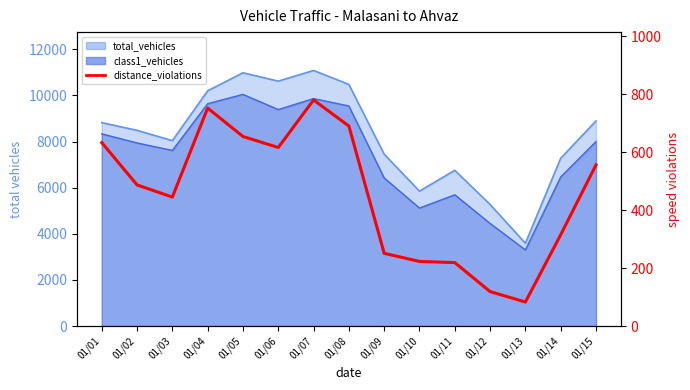

At which category does the data reach its first local peak?

01/04